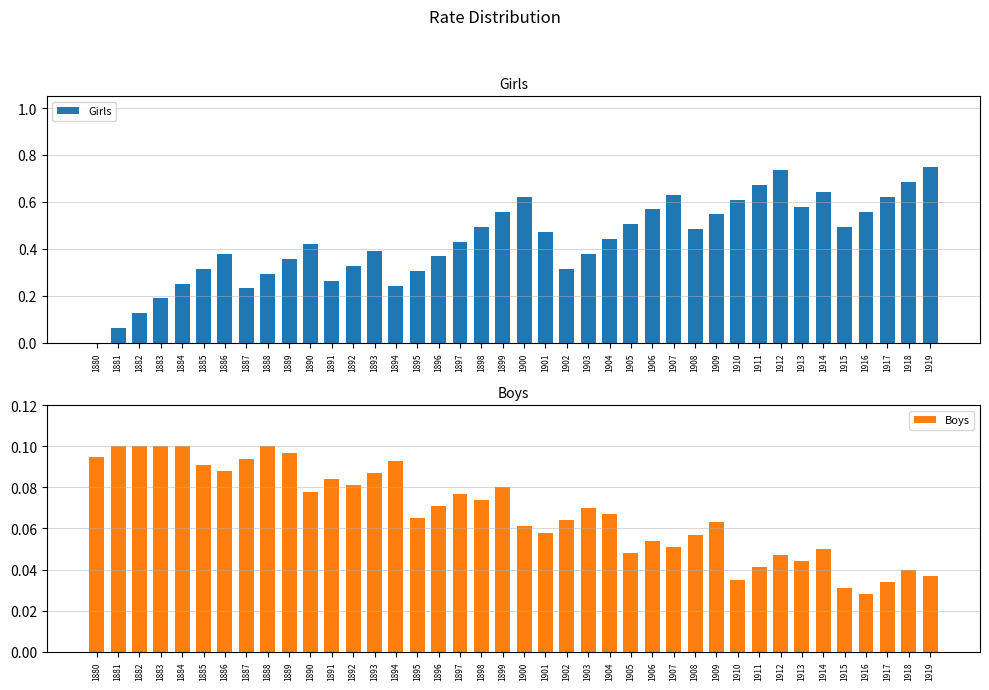

Is it true that Boys equals 0.1 at 1897?

False